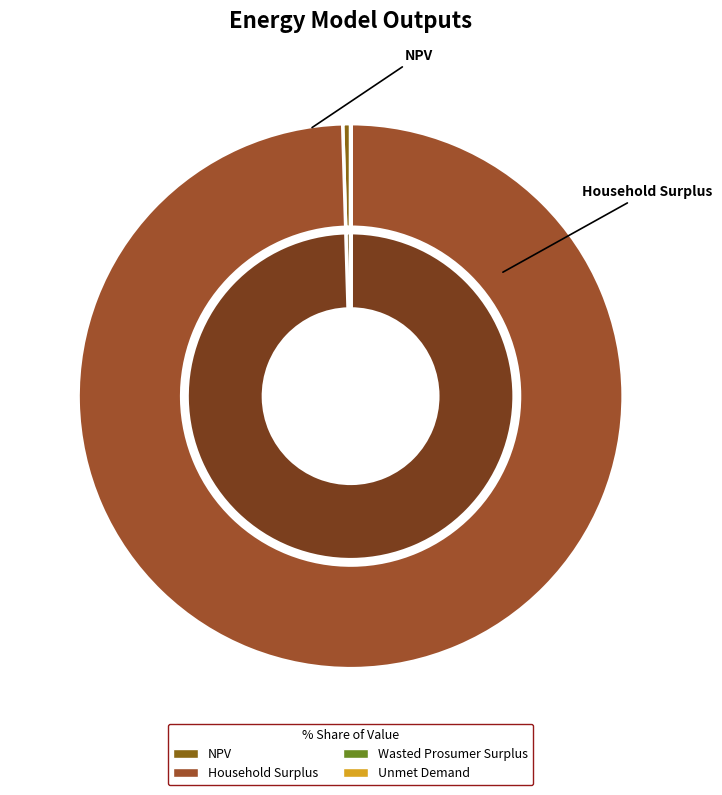

True or false: NPV accounts for 0% of the total.

True